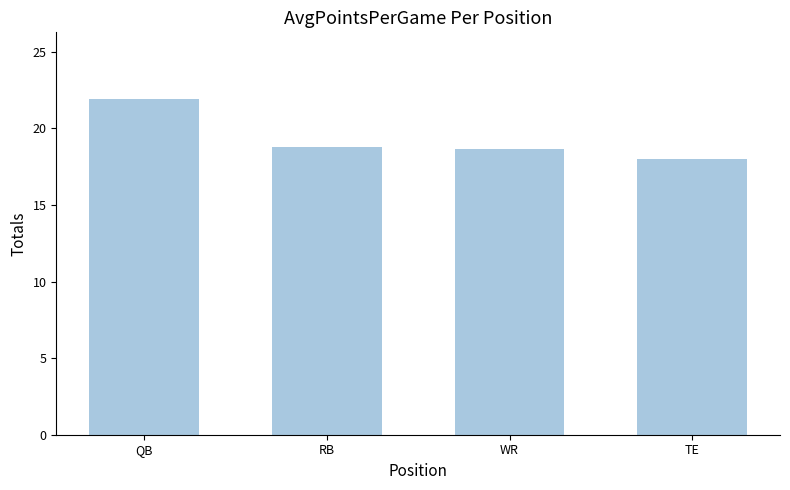

What is the ratio of the value at QB to the value at TE?

1.2